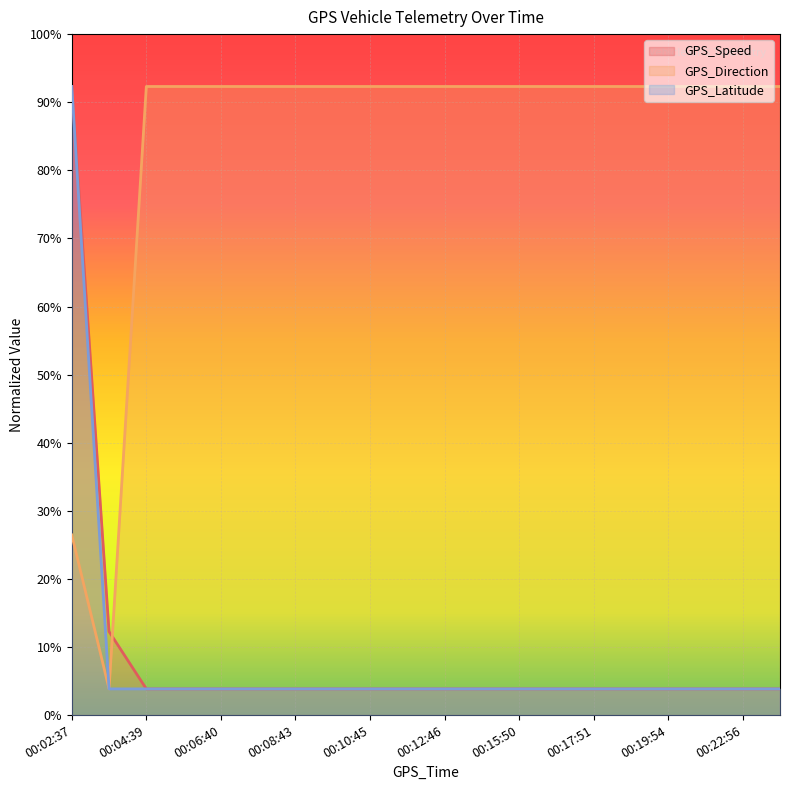

Which label corresponds to the largest value in the chart?

00:02:37